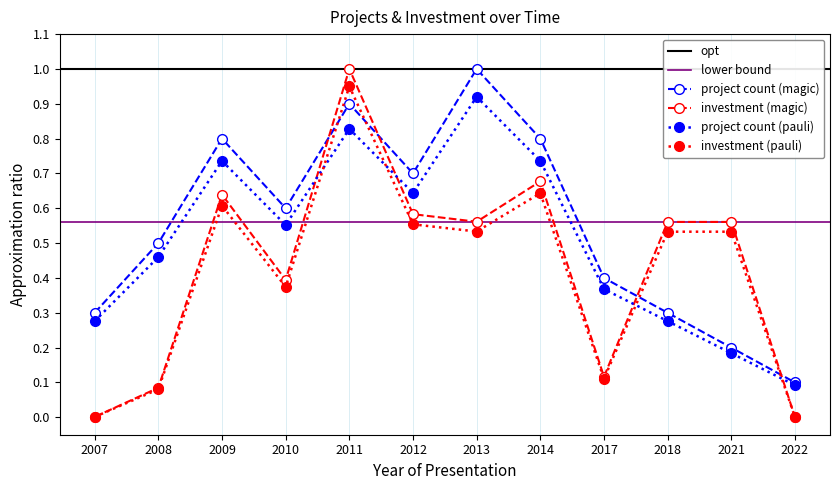

In Project Count, how many points are higher than both neighbors (excluding endpoints)?

3